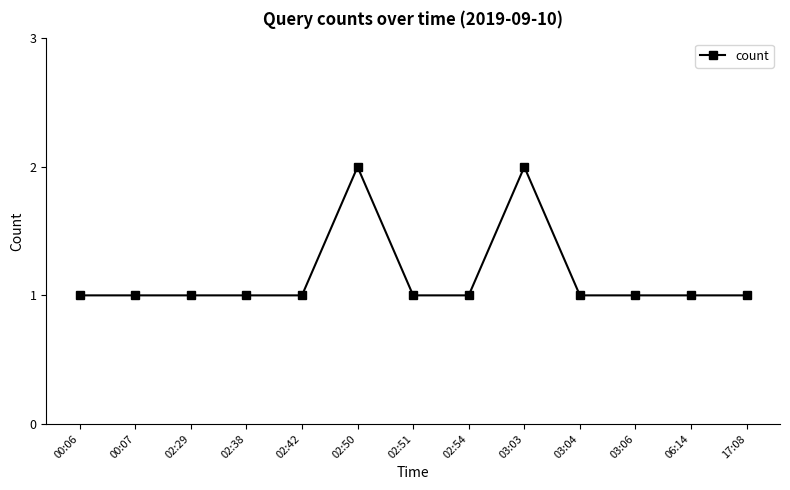

What is the minimum value shown in the chart?

1